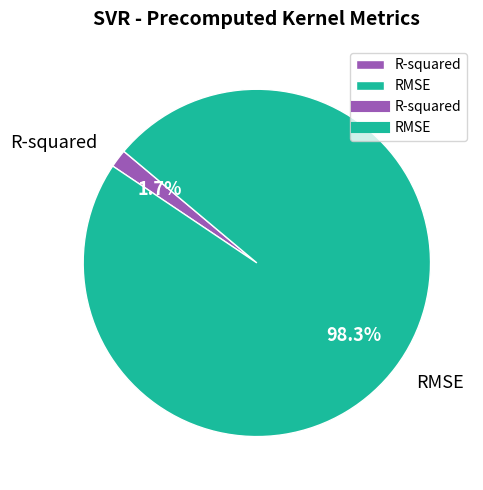

Which category accounts for the majority?

RMSE